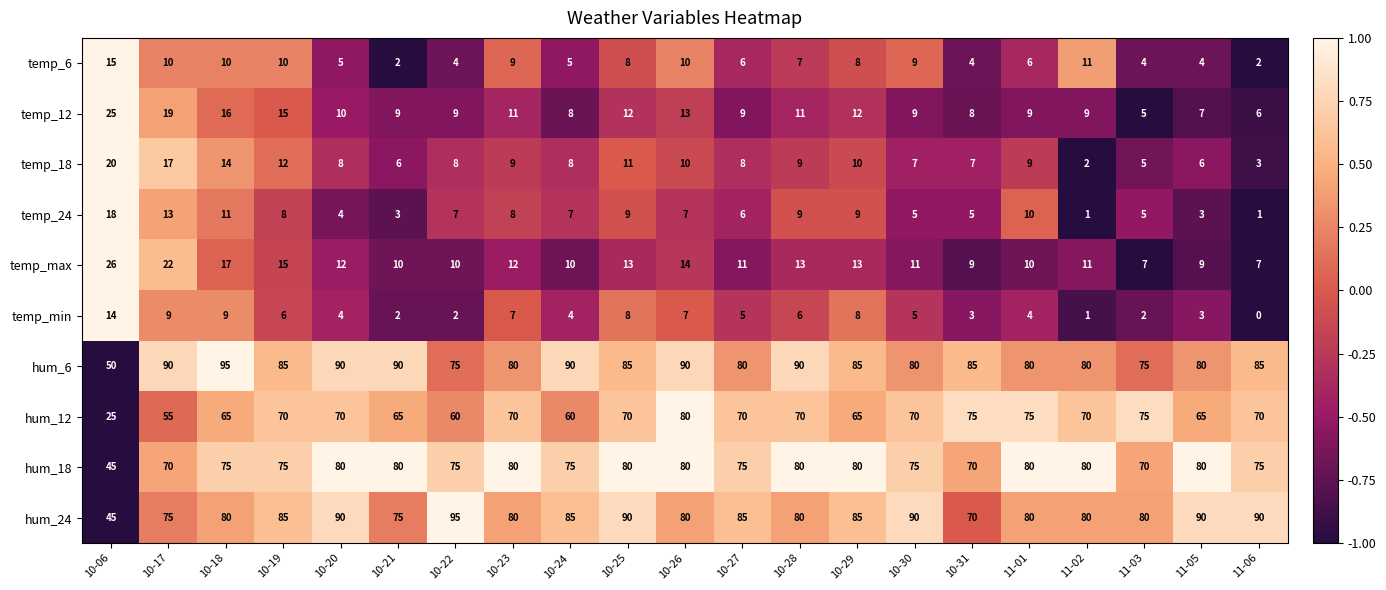

The temp_18 series shows 5 at 10-06. True or false?

False